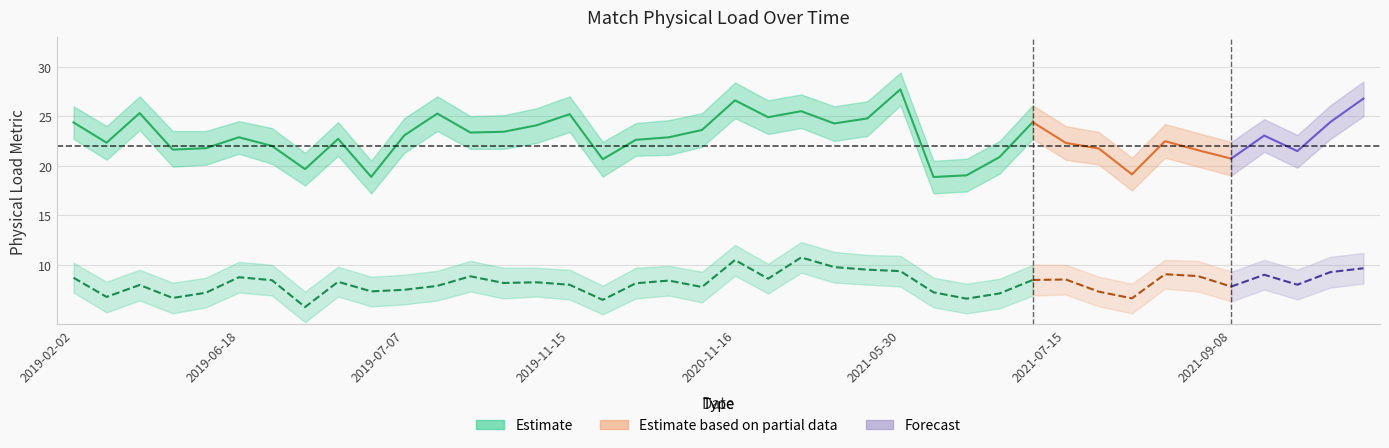

What is the minimum value shown in the chart?

5.7